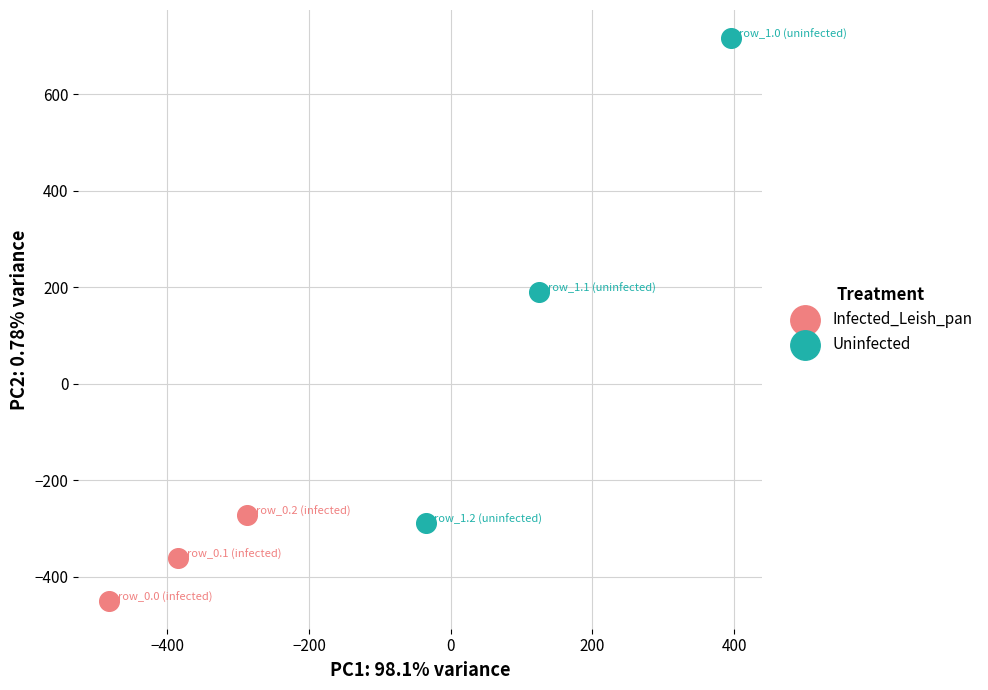

Which series reaches the minimum Y coordinate?

Infected_Leish_pan